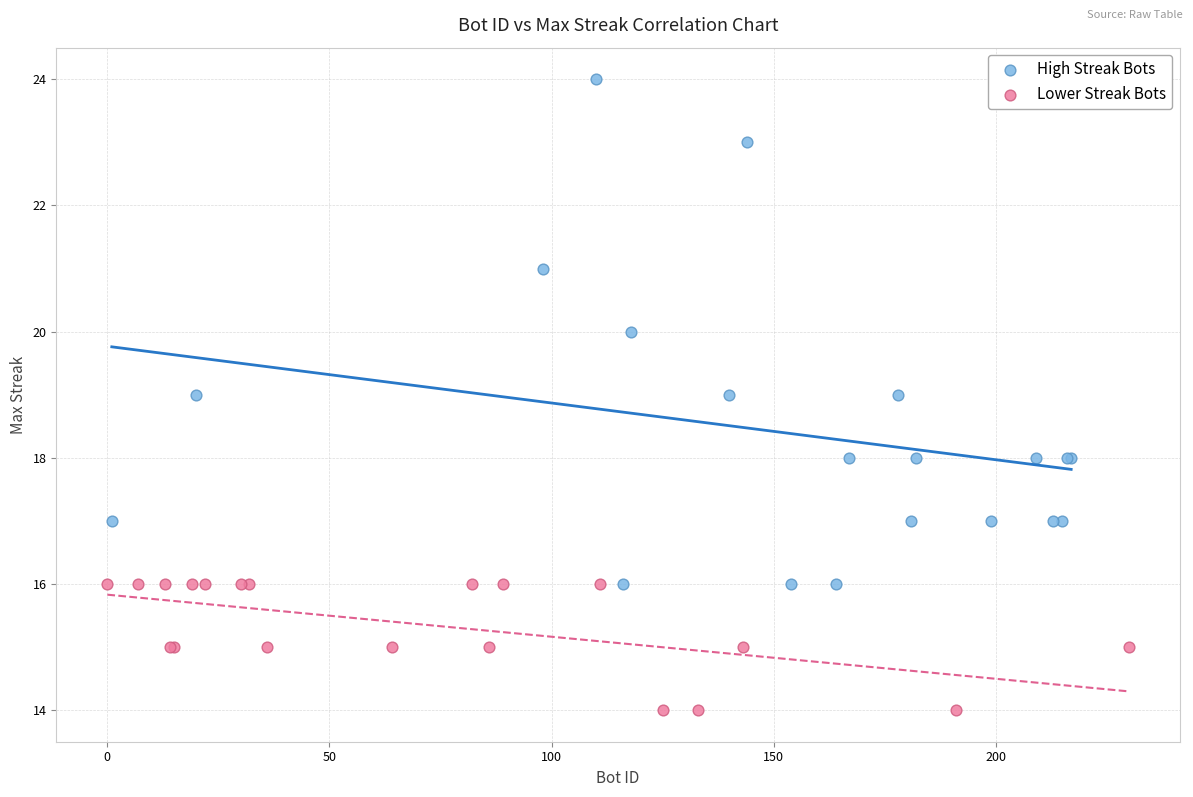

Which series reaches the minimum Y coordinate?

Lower Streak Bots